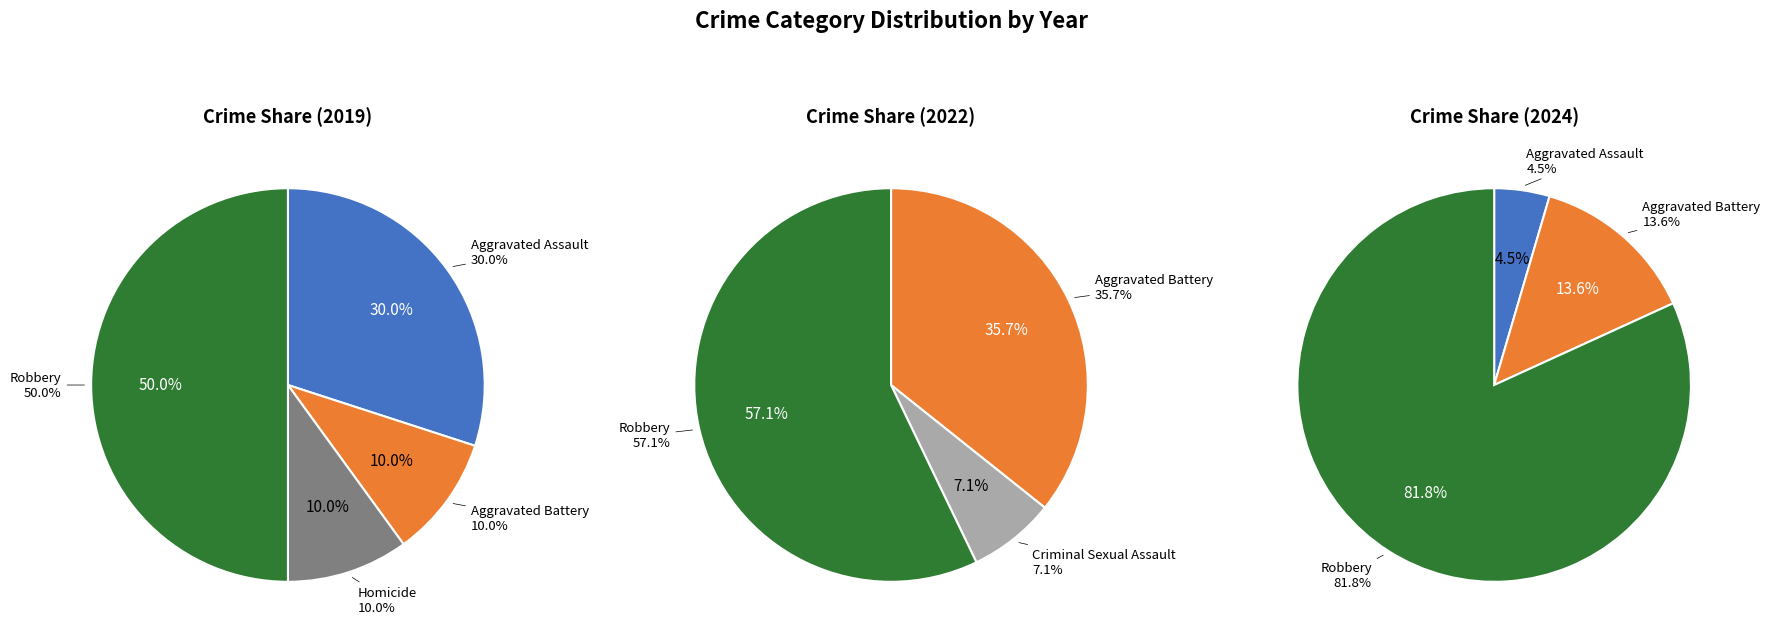

Does values_2019 represent more than half of the total?

No